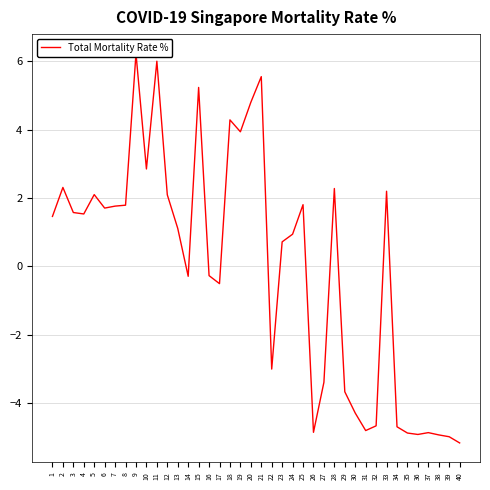

Reading left to right, list all the values displayed in this chart.

1.5	2.3	1.6	1.5	2.1	1.7	1.8	1.8	6.2	2.9	6.0	2.1	1.1	-0.3	5.2	-0.3	-0.5	4.3	3.9	4.8	5.6	-3.0	0.7	0.9	1.8	-4.9	-3.4	2.3	-3.7	-4.3	-4.8	-4.7	2.2	-4.7	-4.9	-4.9	-4.9	-4.9	-5.0	-5.2